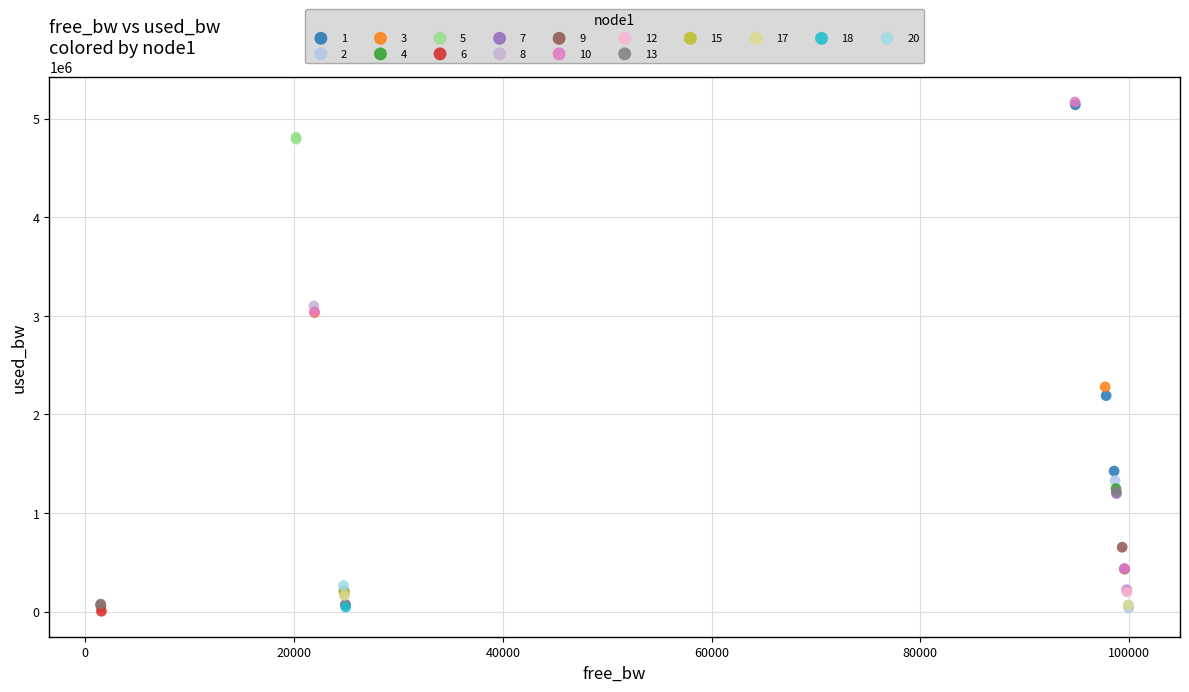

What are all the series names shown in the legend?

1, 2, 3, 4, 5, 6, 7, 8, 9, 10, 12, 13, 15, 17, 18, 20